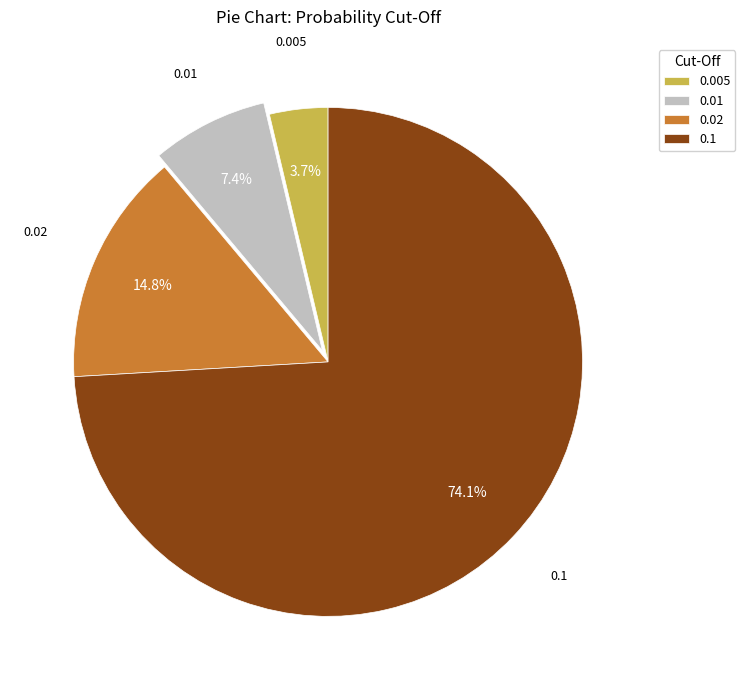

To the nearest percent, what percentage of the pie is 0.01?

7%